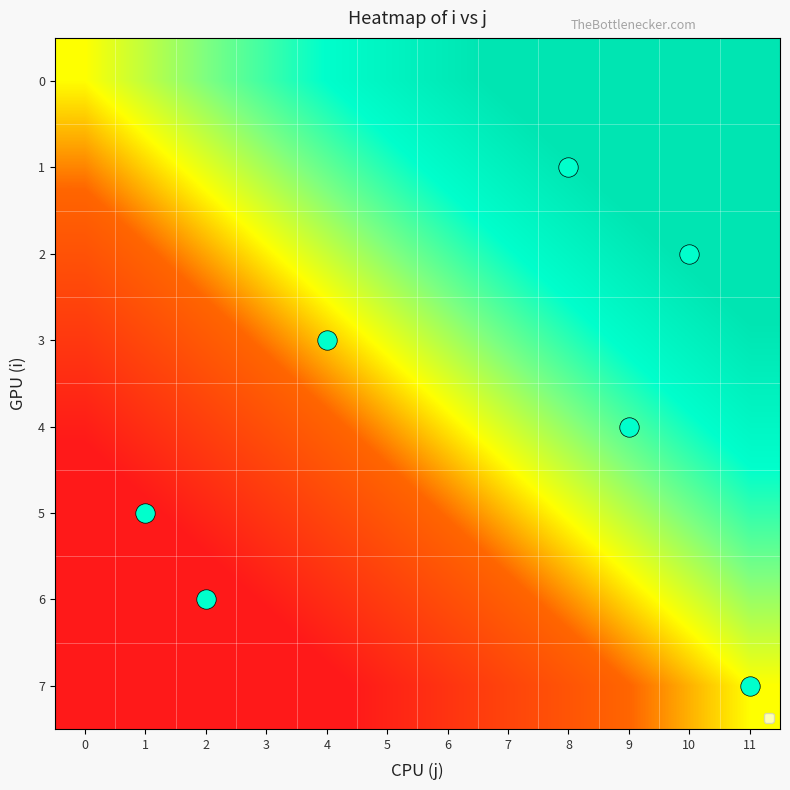

Count the number of data series in this chart.

8